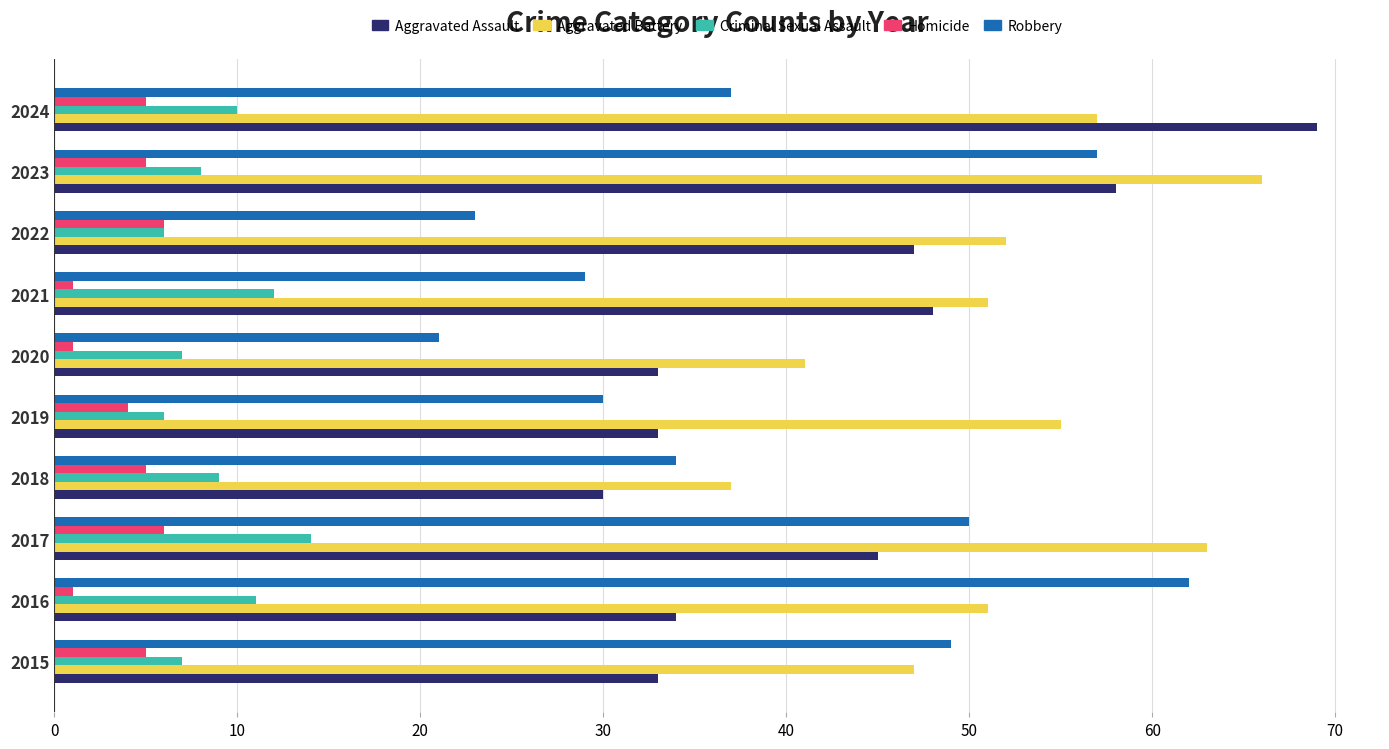

List the series in order of their peak value, highest first.

Aggravated Assault, Aggravated Battery, Robbery, Criminal Sexual Assault, Homicide